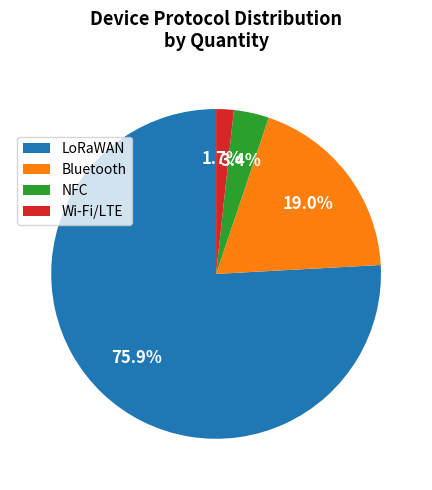

Rank the categories by value from lowest to highest.

Wi-Fi/LTE, NFC, Bluetooth, LoRaWAN